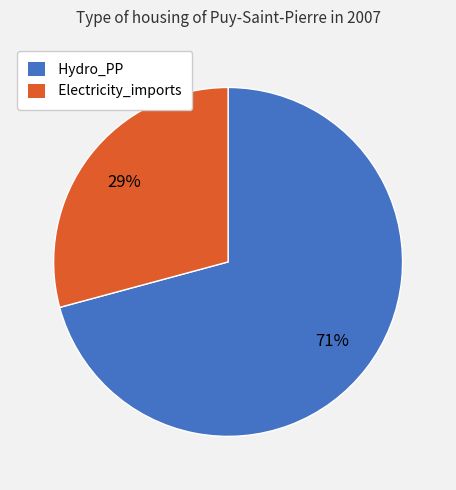

What is the largest slice in the pie chart?

Hydro_PP